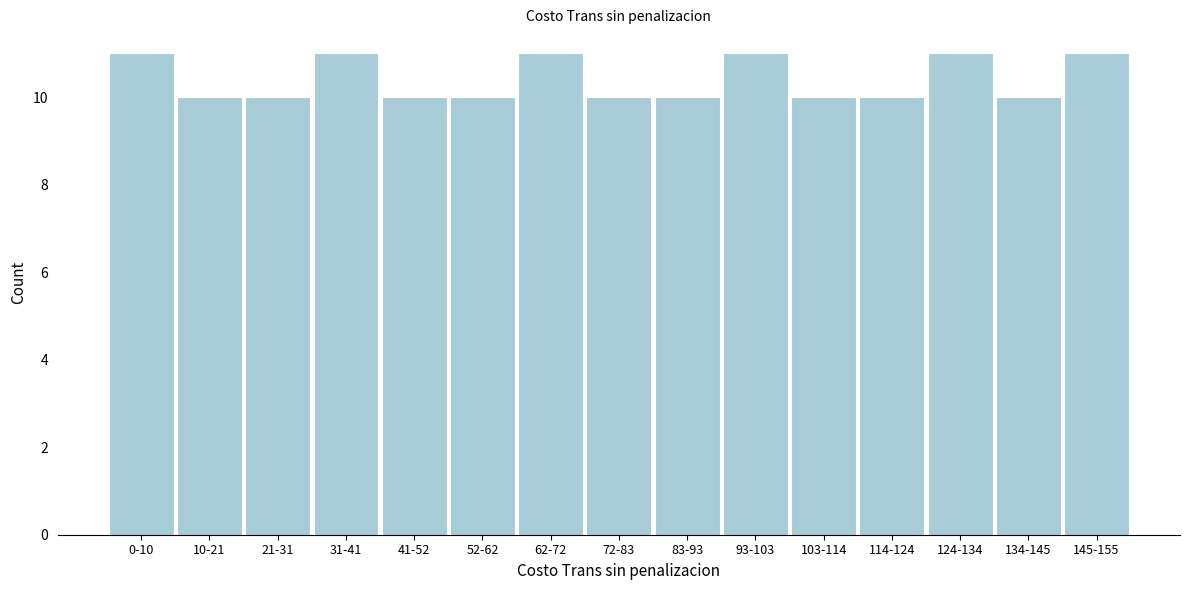

Reading right to left, what are all the values shown in this chart?

145-155=11	134-145=10	124-134=11	114-124=10	103-114=10	93-103=11	83-93=10	72-83=10	62-72=11	52-62=10	41-52=10	31-41=11	21-31=10	10-21=10	0-10=11